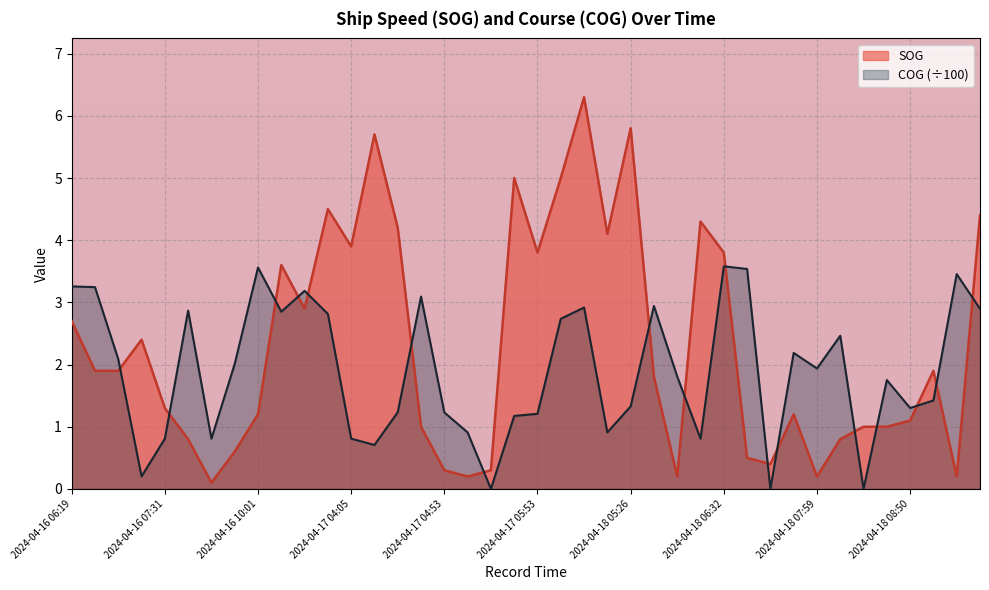

What is the sum of the COG values at 2024-04-18 08:35 and 2024-04-18 05:02?

2.7